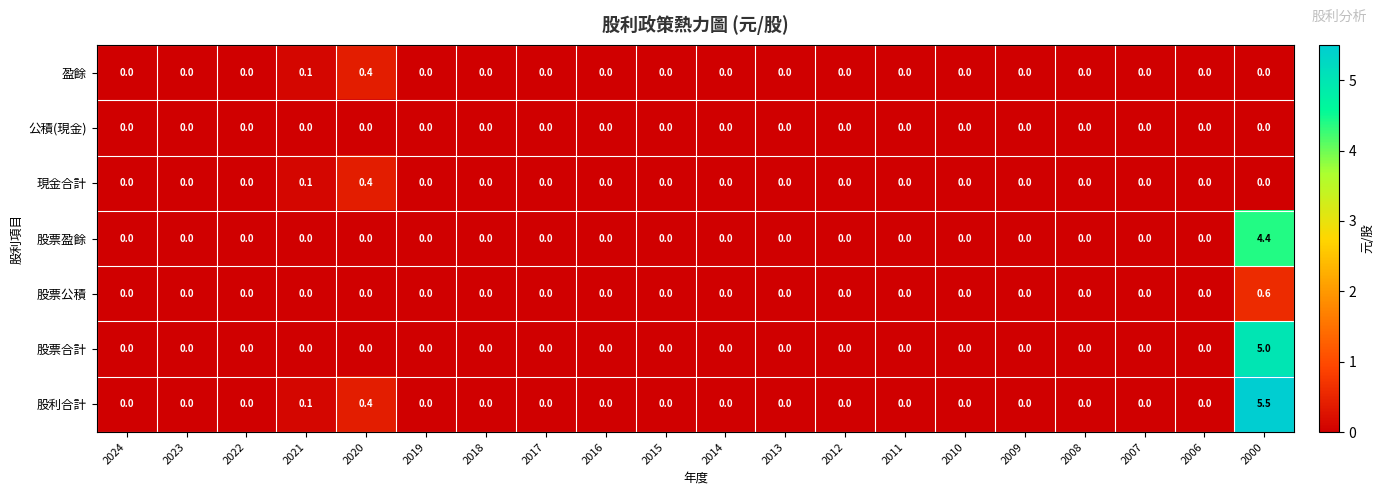

Which series has the largest total across all categories?

股利合計